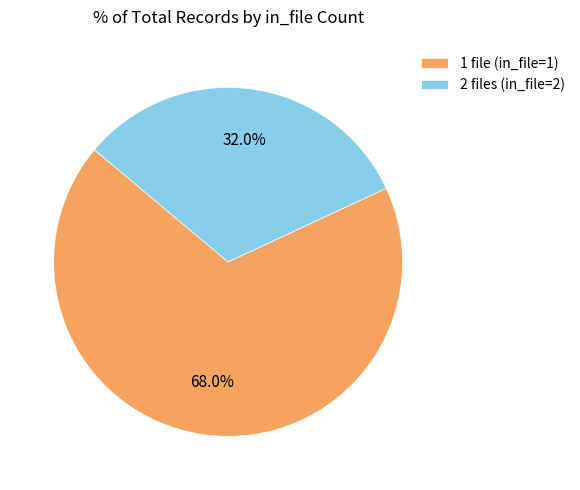

Which category accounts for the majority?

1 file (in_file=1)